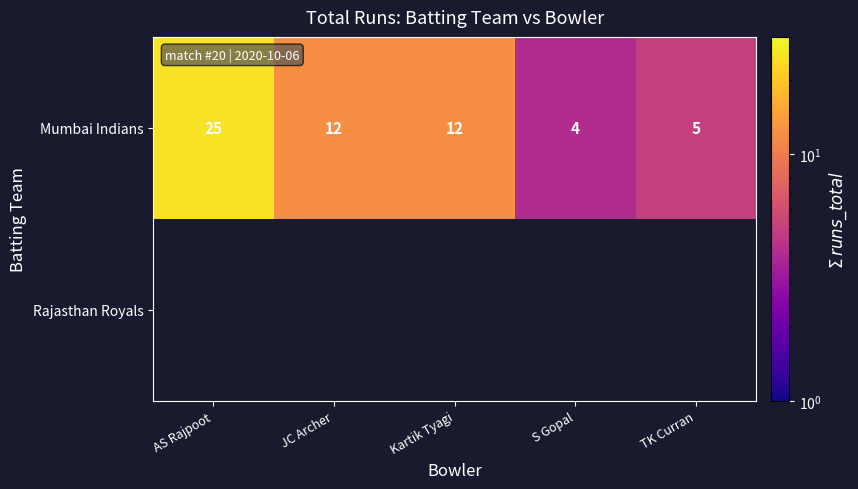

What is the difference between the maximum and minimum values in the Mumbai Indians series?

21